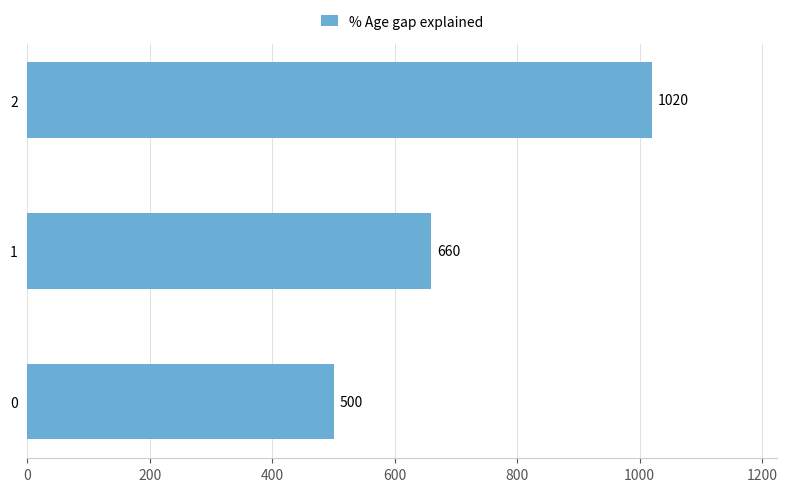

Reading top to bottom, transcribe all the data shown in this chart.

1020	660	500